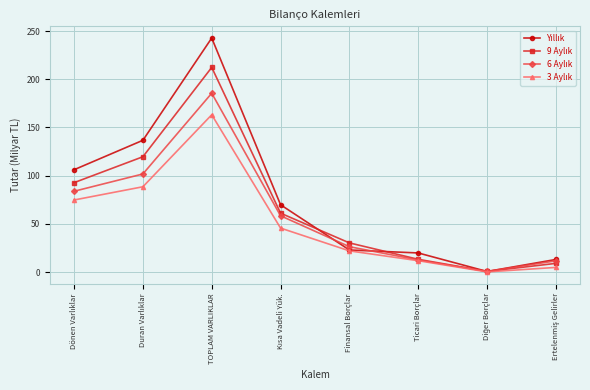

At how many categories does at least one series exceed 159?

1